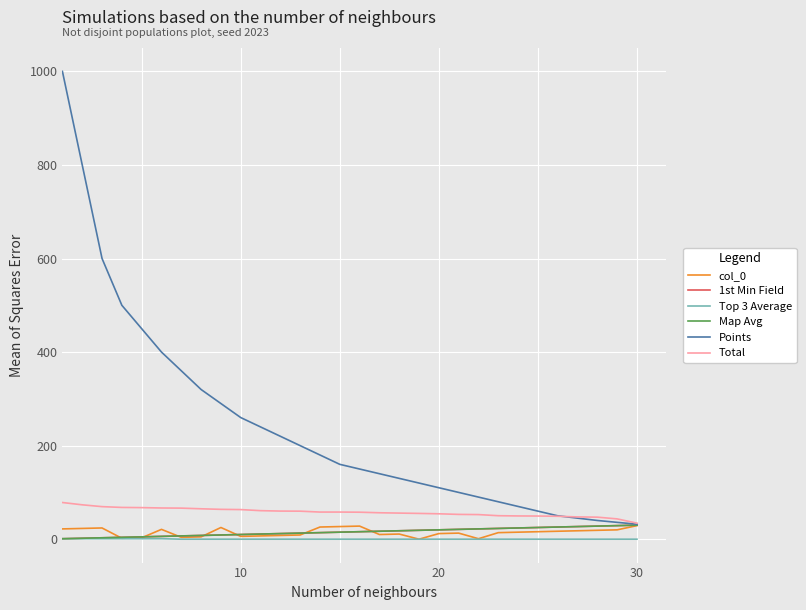

What is the difference between the second highest and second lowest values in the 1st Min Field series?

27.0